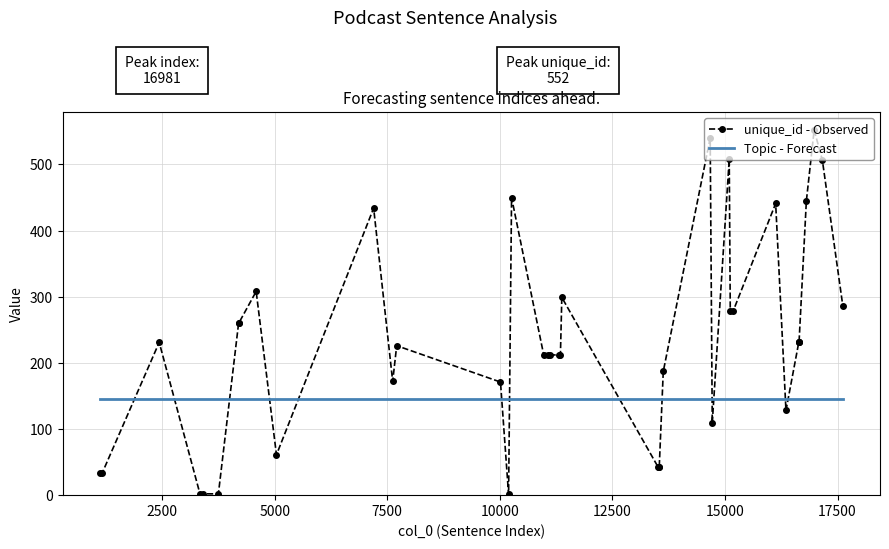

What is the difference between the maximum and minimum values in the unique_id - Observed series?

551